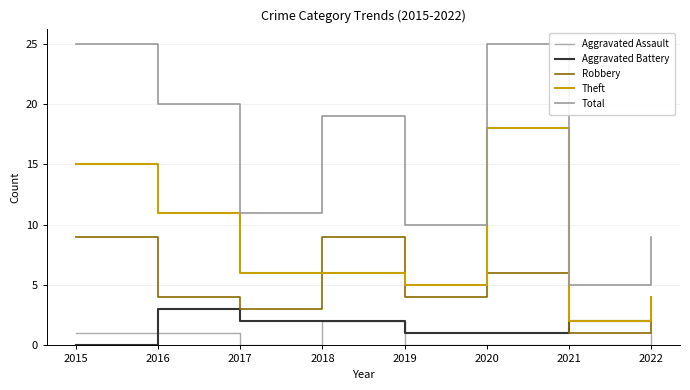

What is the value of the Aggravated Assault point at the 4th from the left?

2